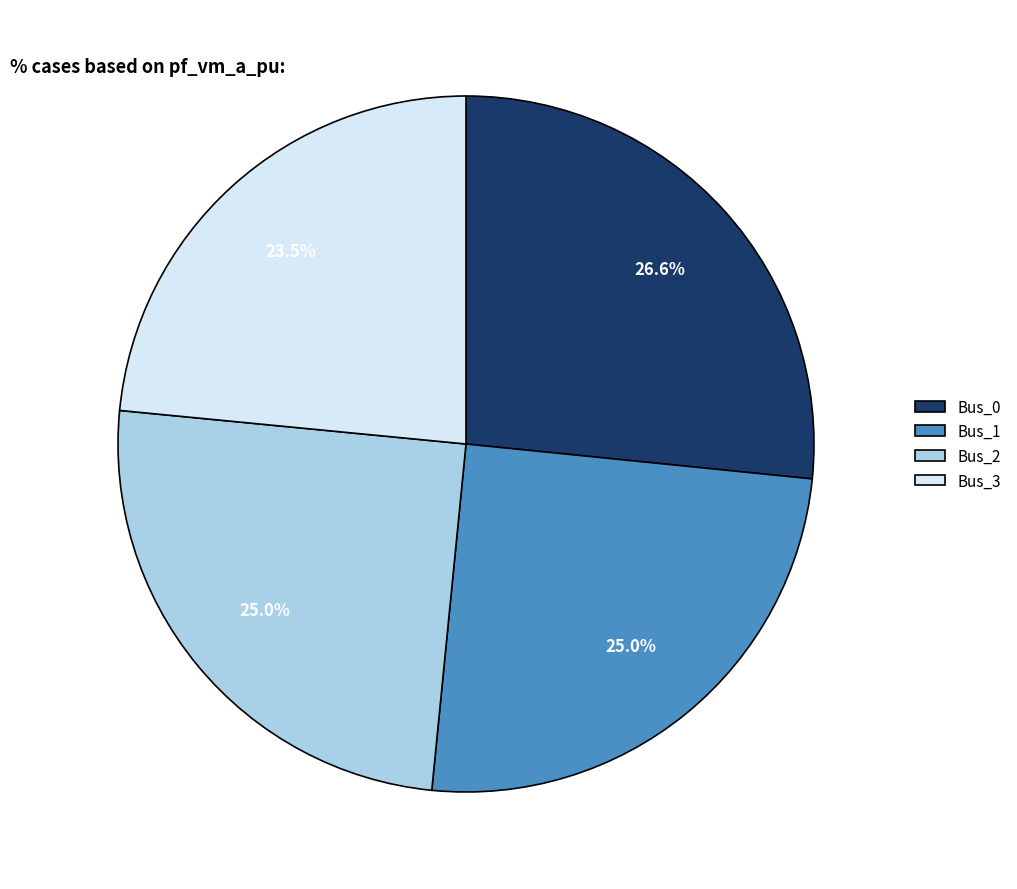

The Bus_2 slice represents 25% of the pie. True or false?

True